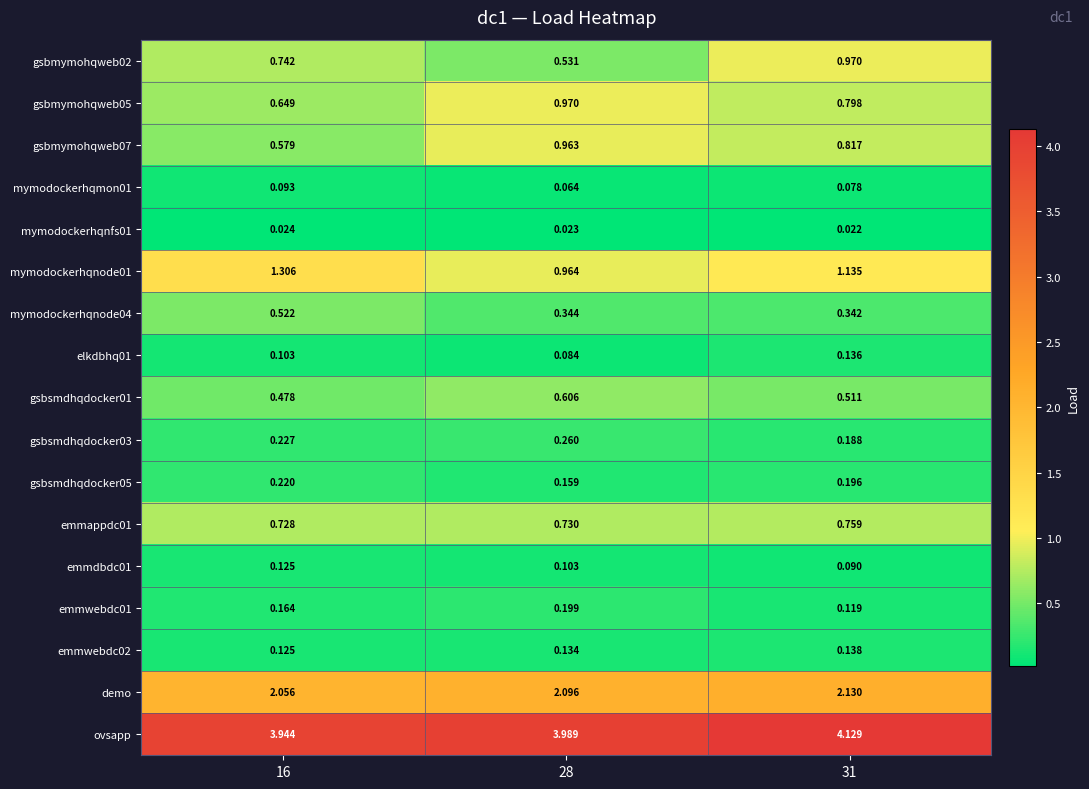

Which series has the largest range (max minus min)?

gsbmymohqweb02